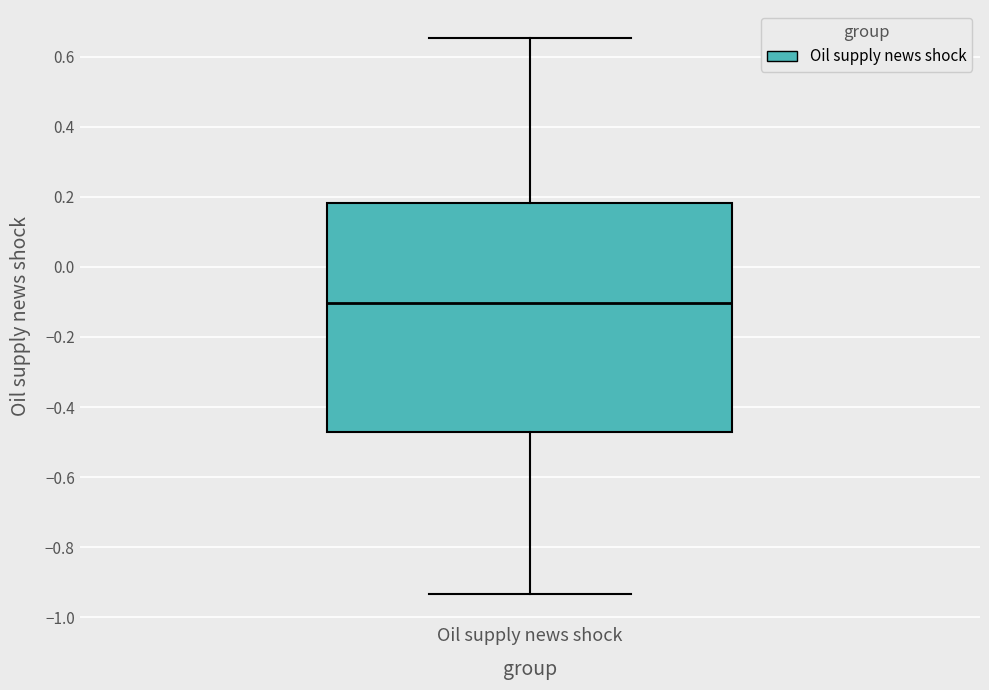

Transcribe this box plot: give where the median line is, the range the box spans, and where the two whiskers end, as read against the y-axis. The values are not printed on the chart, so give them approximately, as read against the axis.

median -0.10, box -0.48 to 0.18, whiskers -0.94 to 0.66